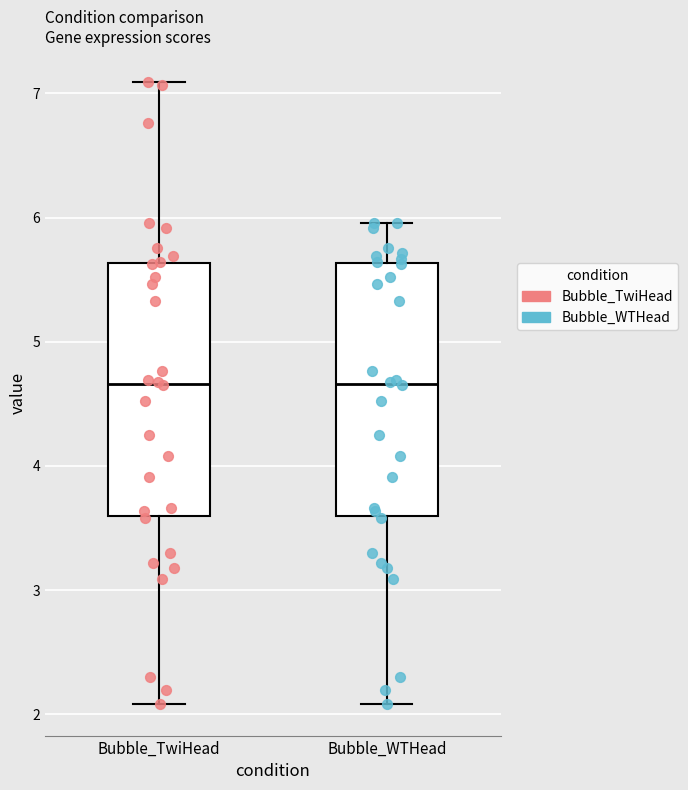

Reading left to right, read every box against the y-axis: the position of its median line, the range the box covers, and the ends of its whiskers. The values are not printed on the chart, so give them approximately, as read against the axis.

Bubble_TwiHead: median 4.7, box 3.6 to 5.6, whiskers 2.1 to 7.1
Bubble_WTHead: median 4.7, box 3.6 to 5.6, whiskers 2.1 to 6.0